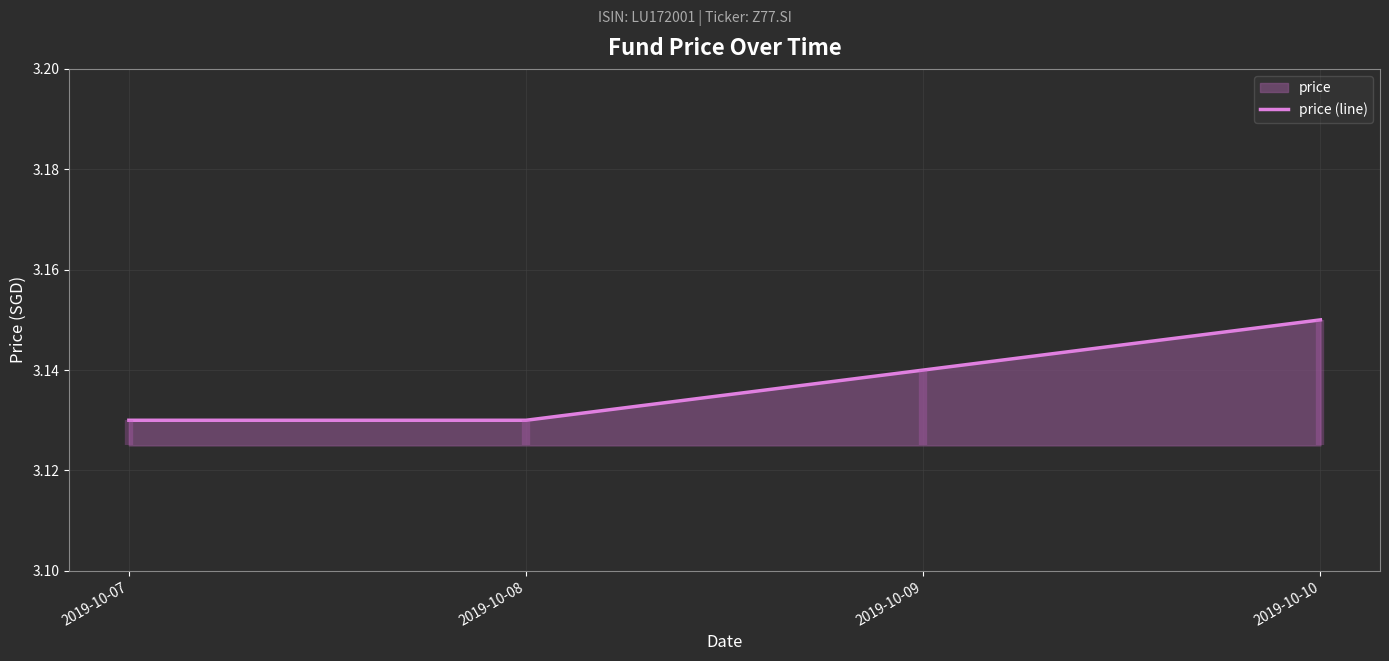

What is the ratio of the value at 2019-10-09 to the value at 2019-10-07?

1.0